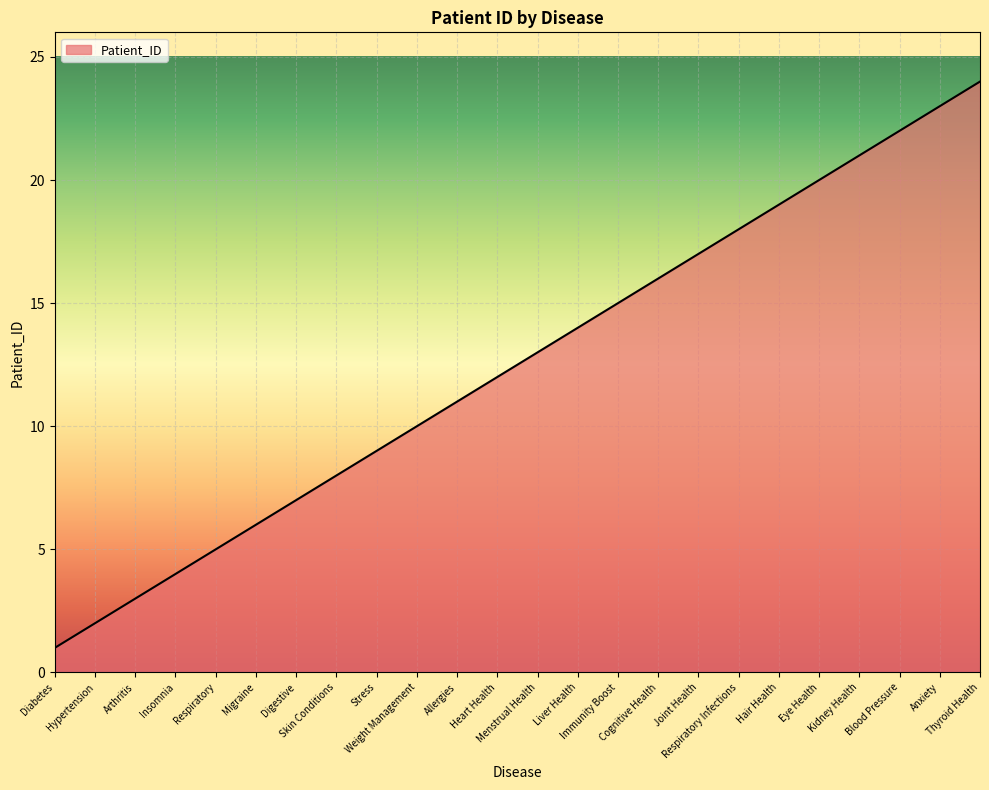

At which label is the value closest to 12?

Heart Health